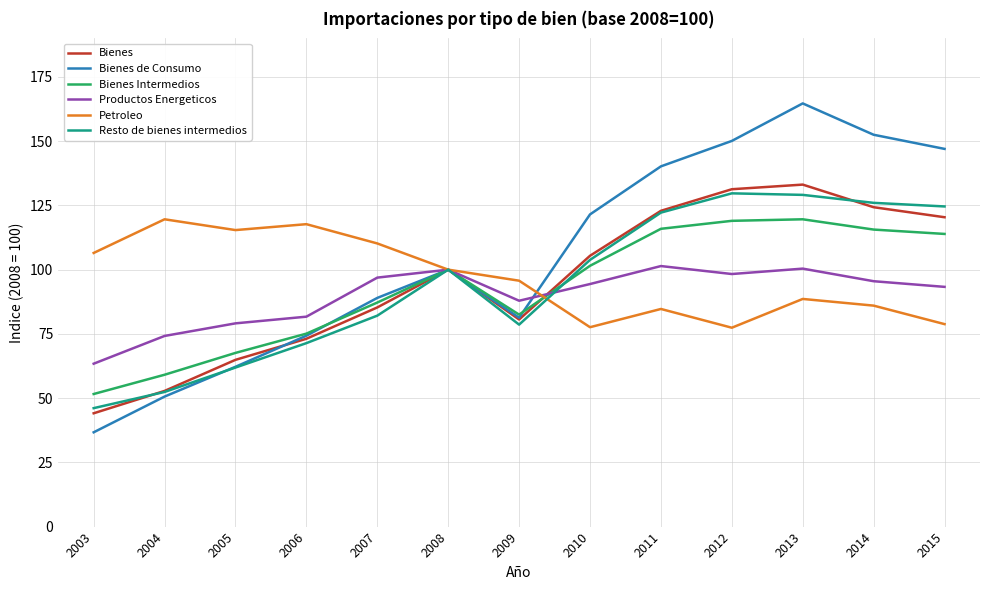

Is it true that Bienes Intermedios equals 154.4 at 2010?

False